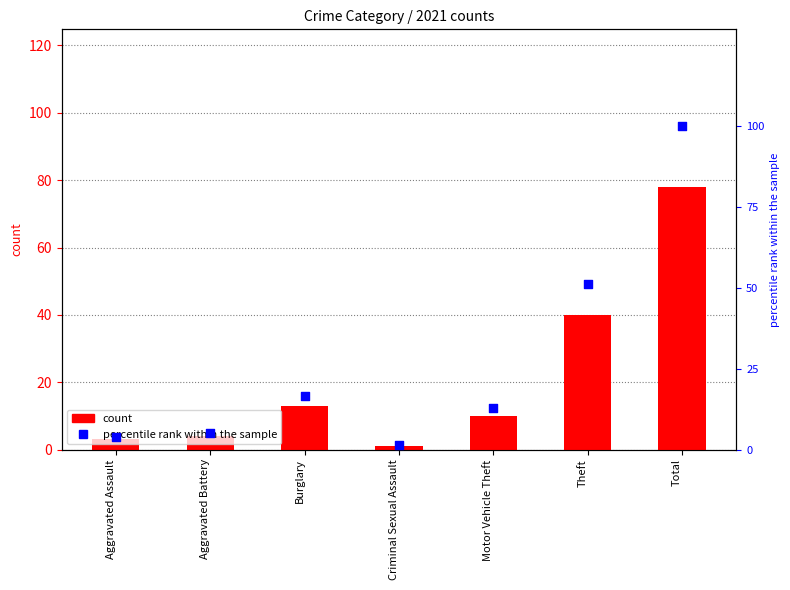

At which category is the sum across all series the highest?

Total